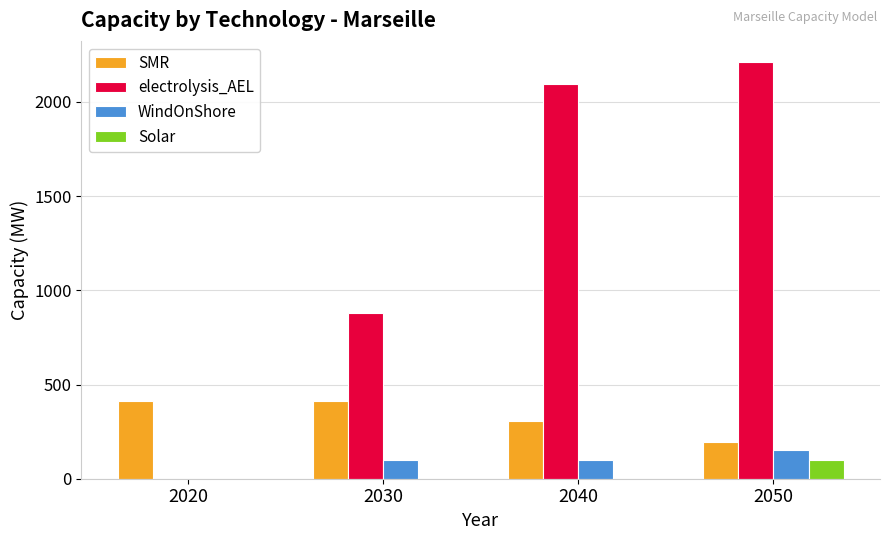

Which series has the largest total across all categories?

electrolysis_AEL